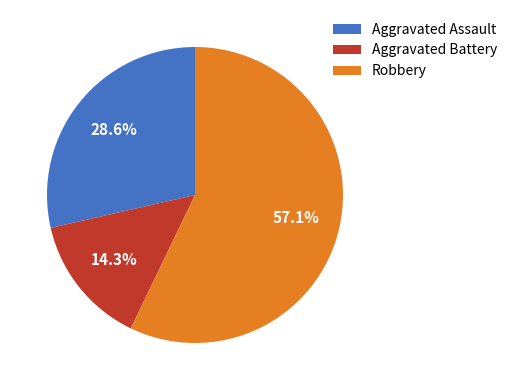

What is the smallest slice in the pie chart?

Aggravated Battery